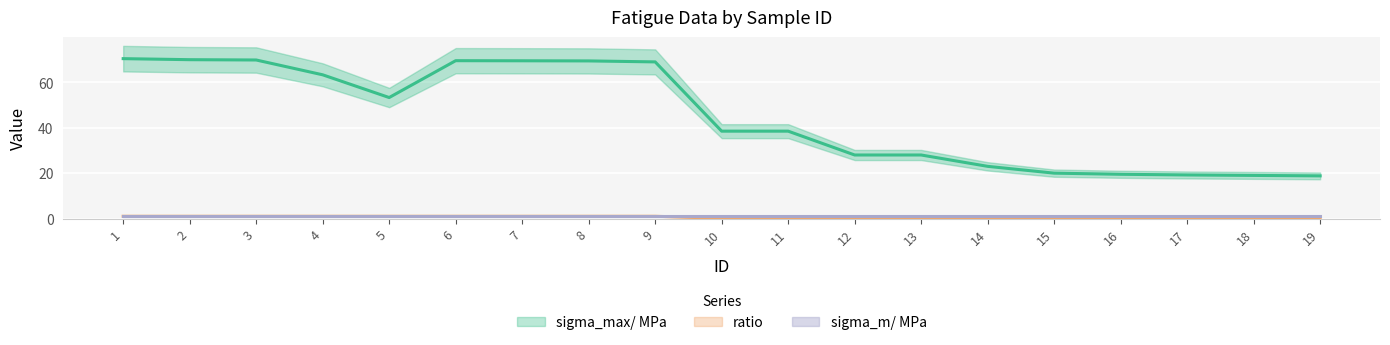

The value of ratio at 4 is 1.0. True or false?

True